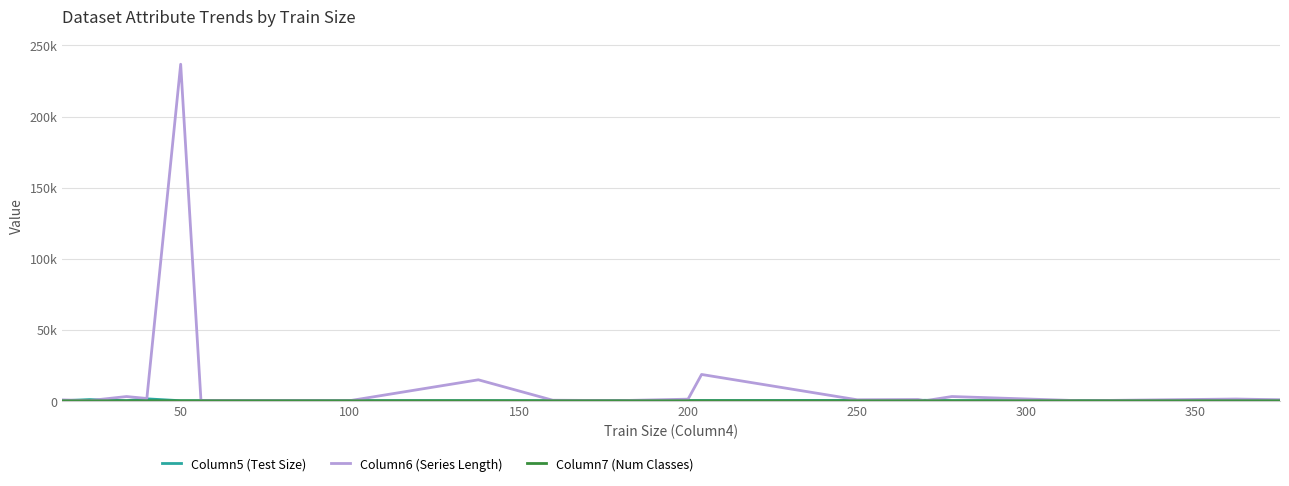

Does the chart display data point markers on the line(s)?

No